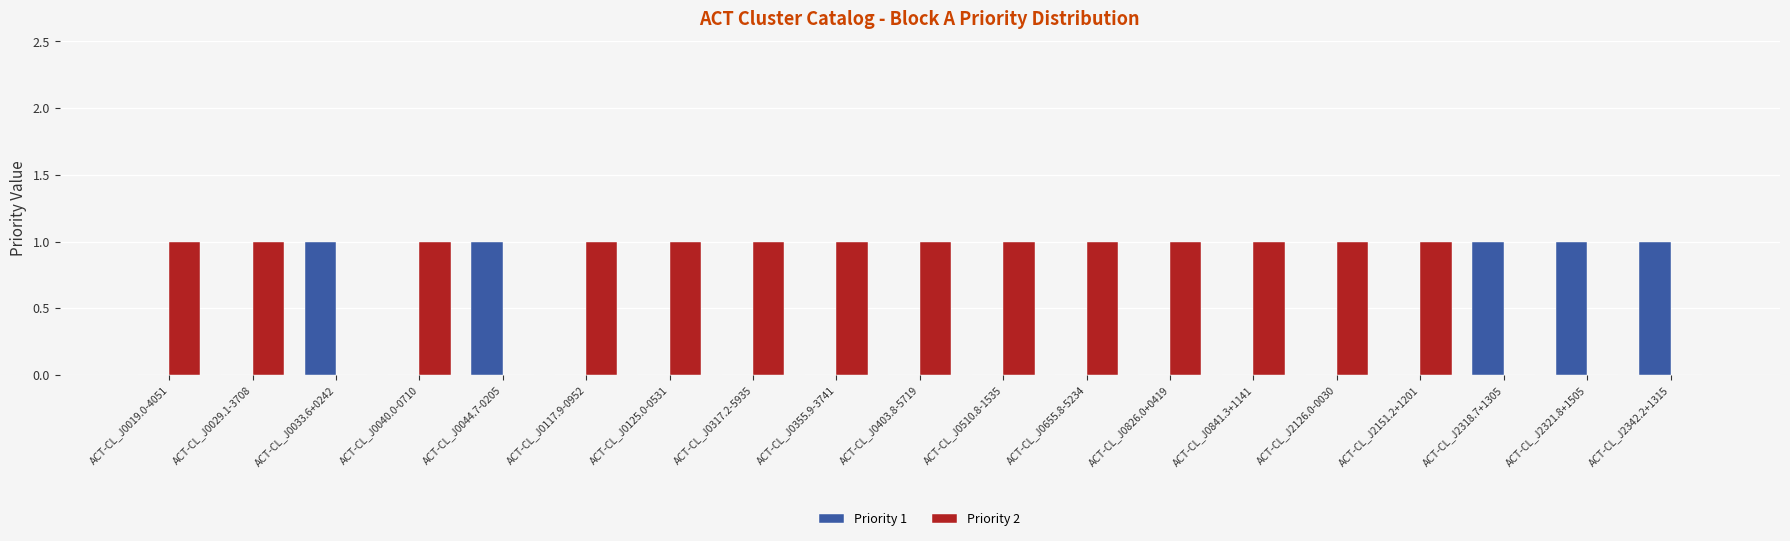

Which series has the largest total across all categories?

Priority 2